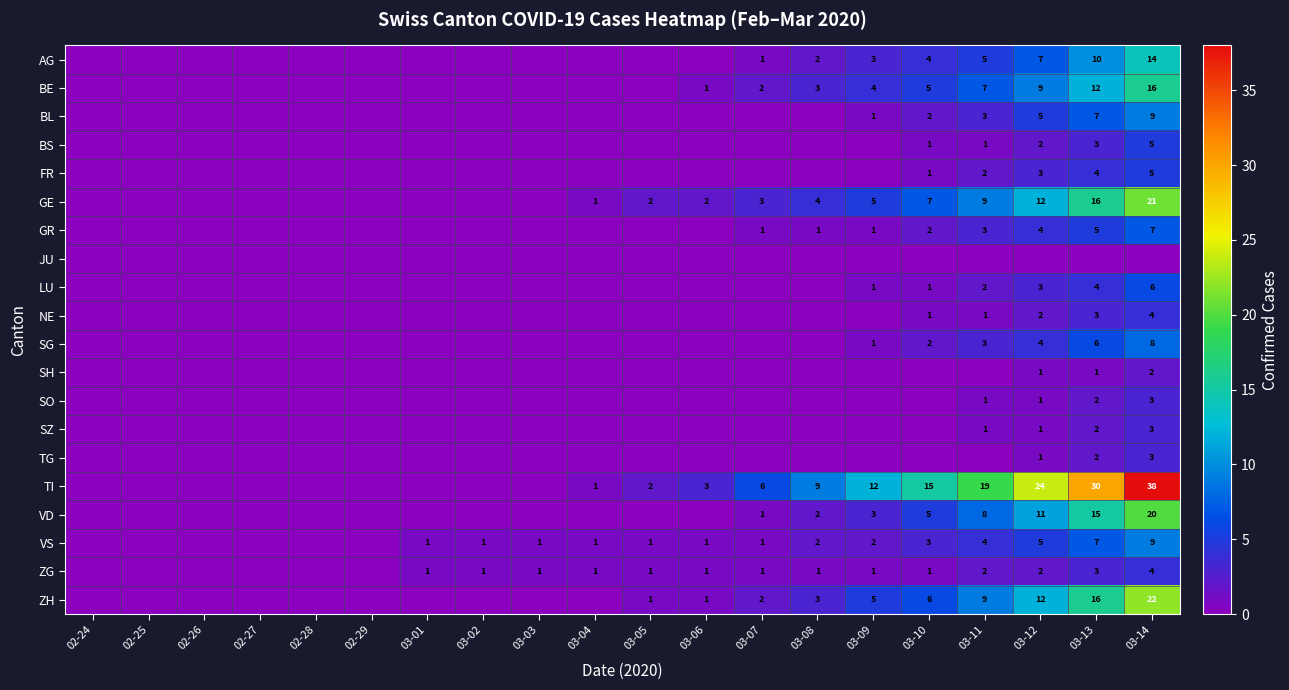

True or false: ZH has a value of 6 at 03-10.

True